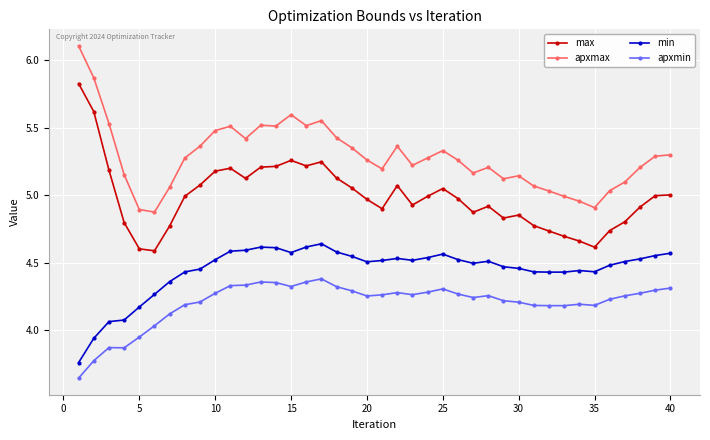

True or false: min and apxmin cross at least once.

False